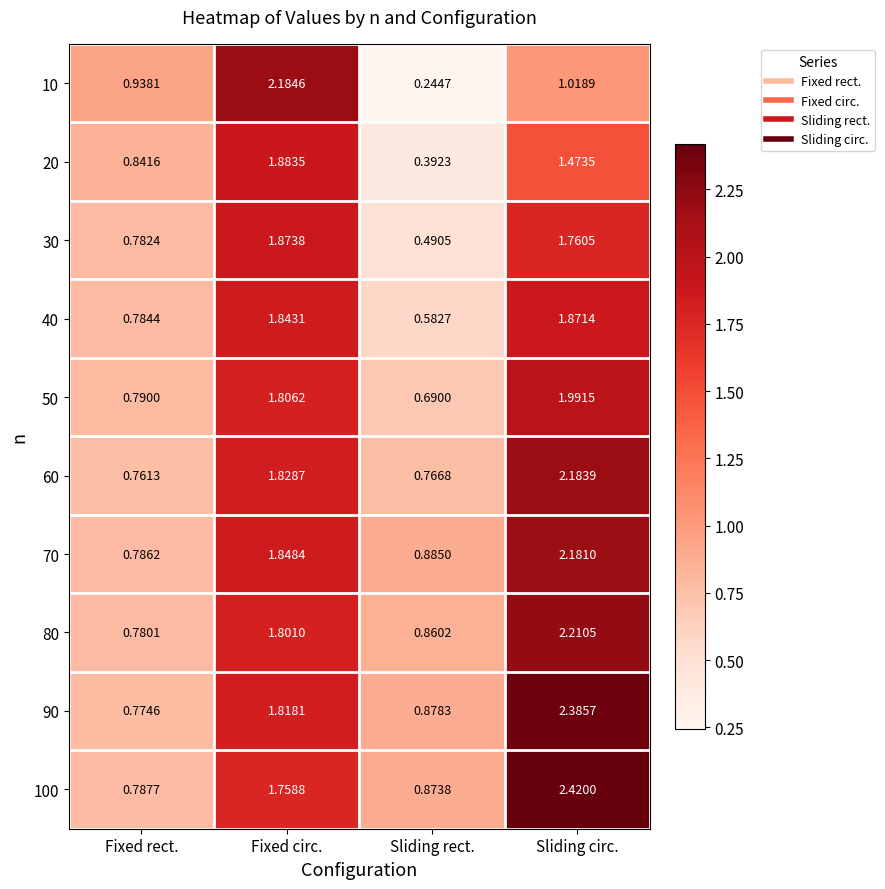

At which label is 50 closest to 1?

Fixed rect.